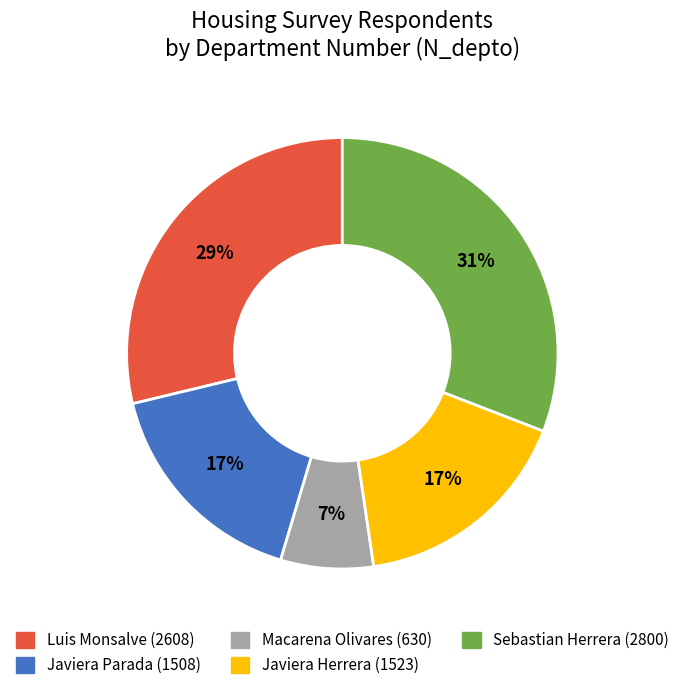

Does Javiera Herrera (1523) account for over 50% of the chart?

No